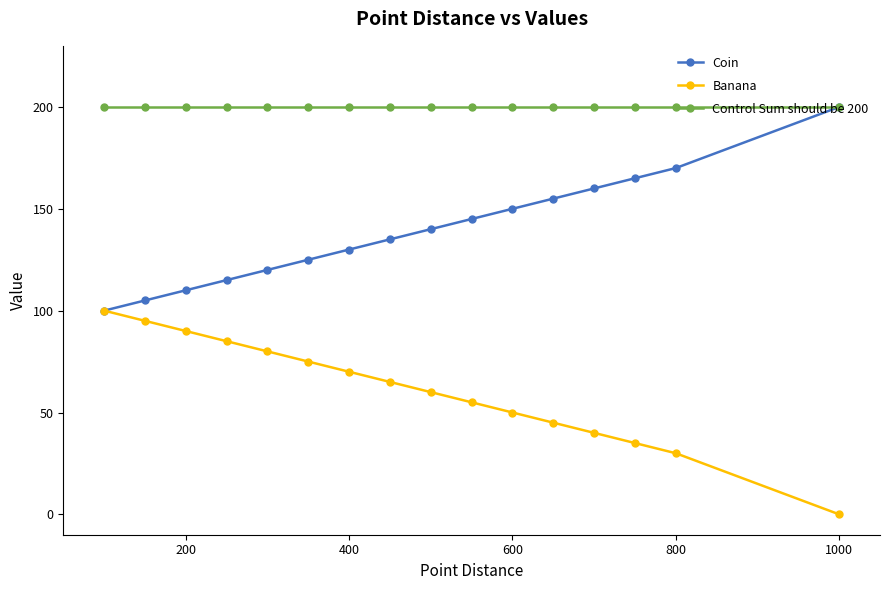

Which series has the largest total across all categories?

Control Sum should be 200